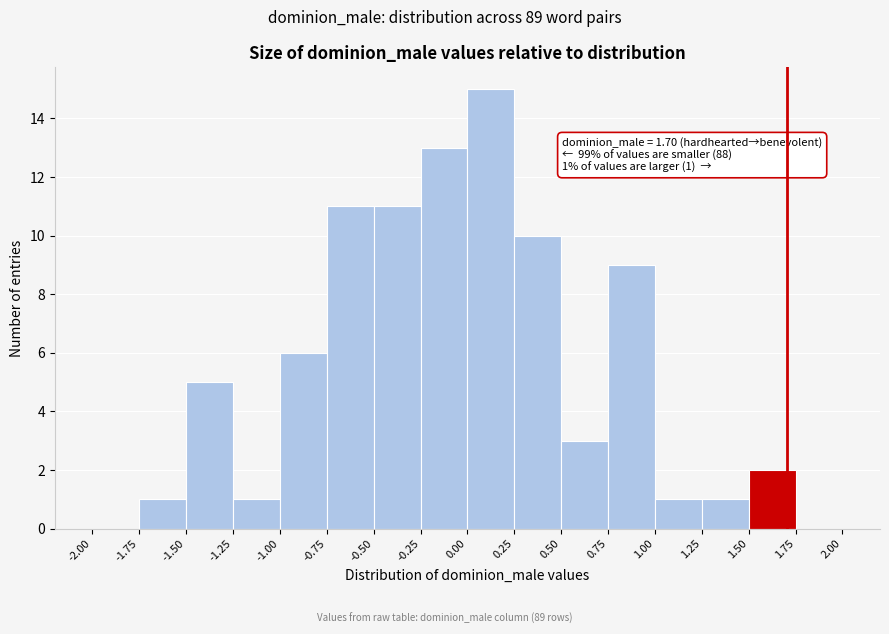

Which range on the x-axis has the tallest bar?

0.00 to 0.25